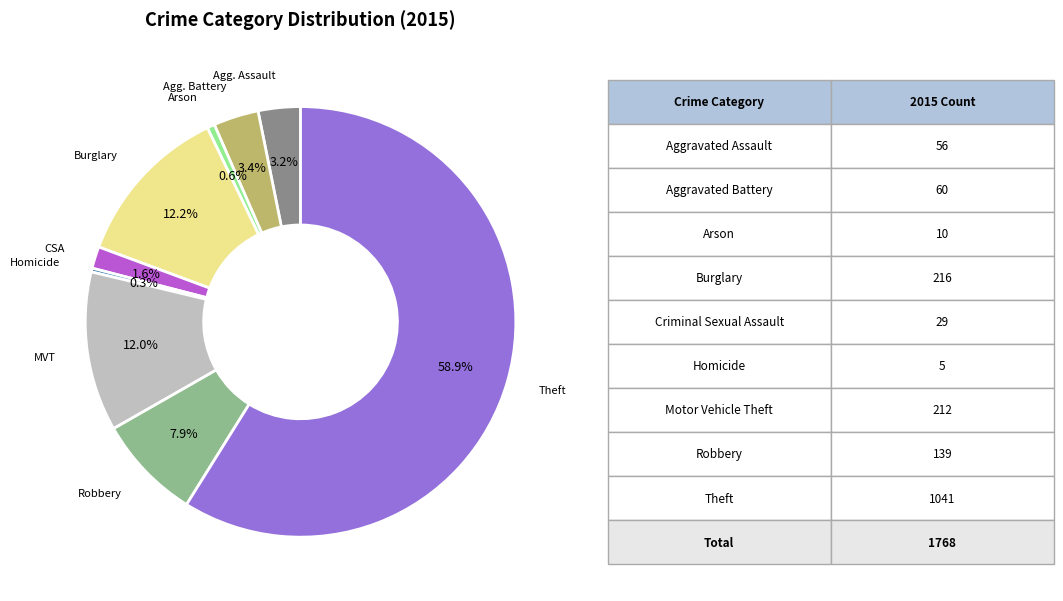

To the nearest percent, what is the average slice percentage?

11%